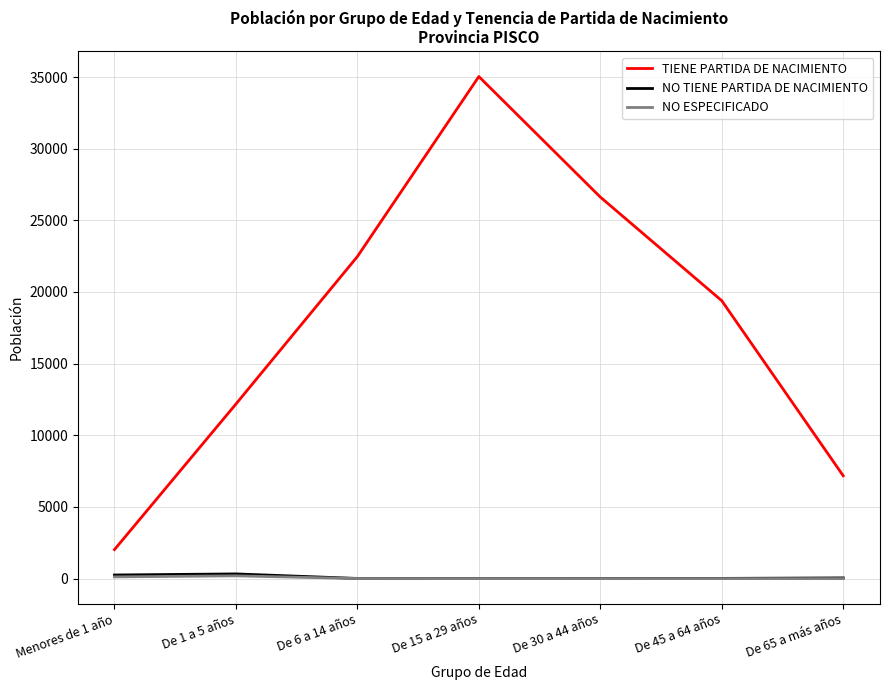

How many values in the TIENE PARTIDA DE NACIMIENTO series are below 19390?

3